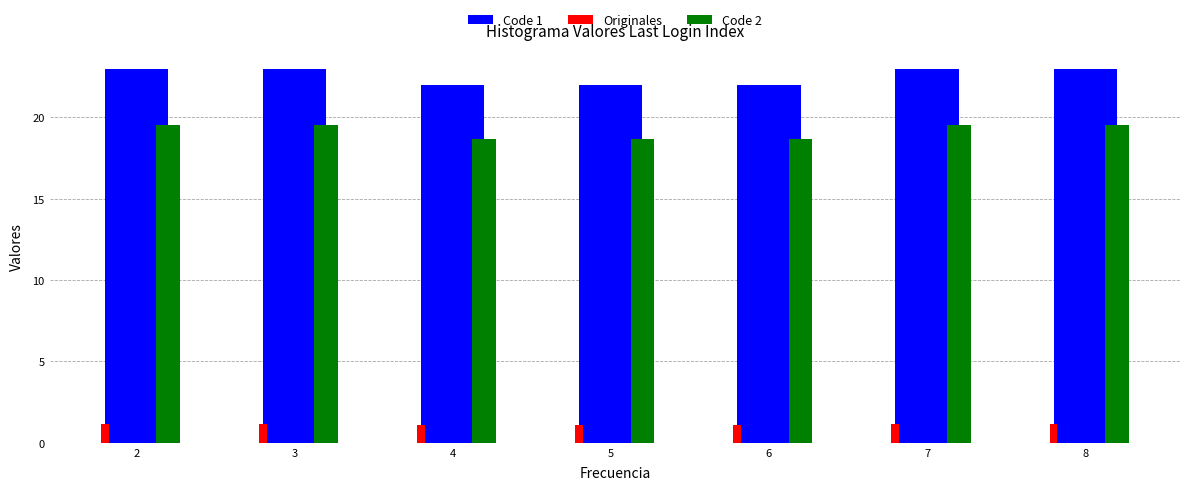

What is the difference between the second highest and minimum values in the Code 1 series?

1.0